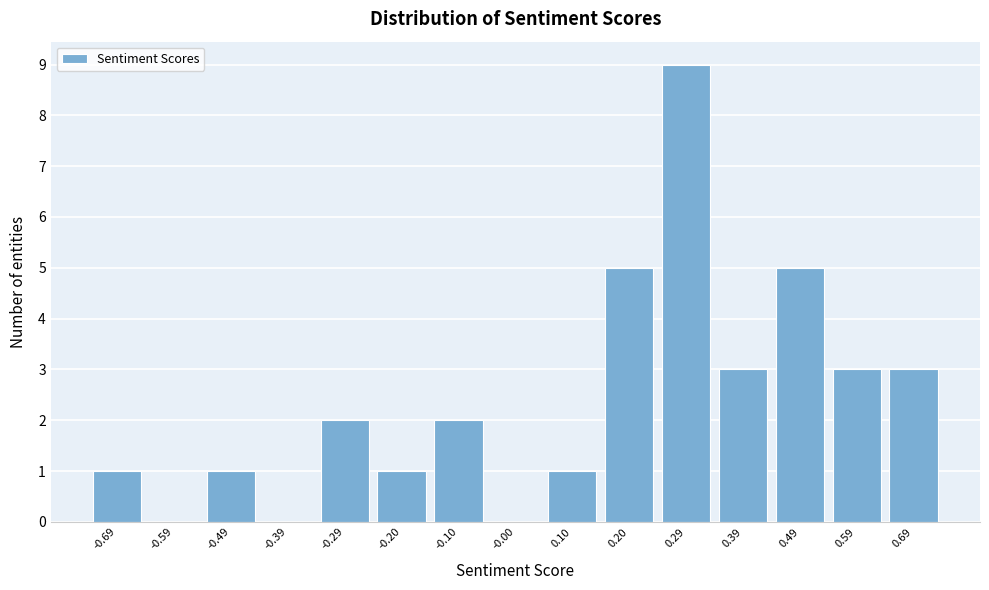

Over which range of the x-axis is the bar tallest?

0.25 to 0.34